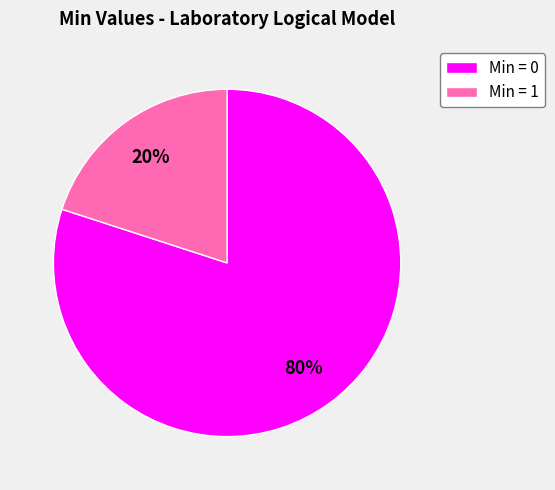

Is it true that Min = 0 is 80% of the pie?

True